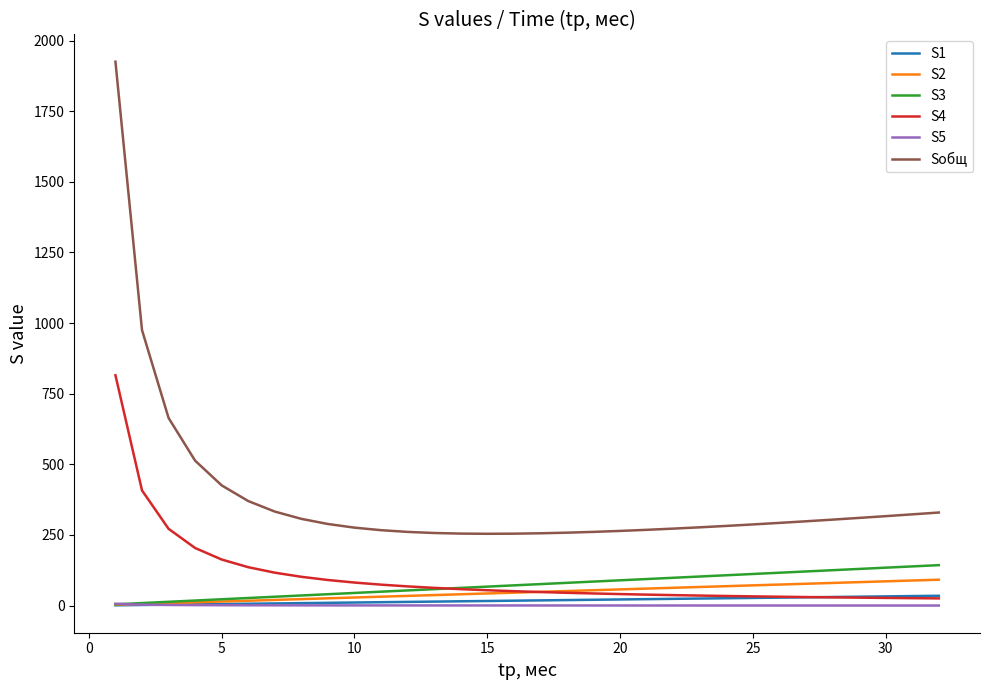

Which series has the largest total across all categories?

Sобщ